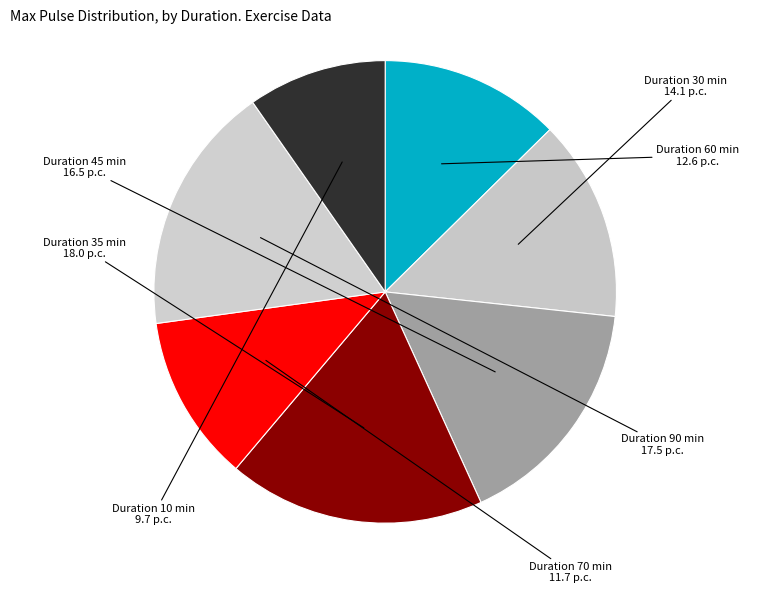

Approximately how many times larger is the value at Duration 10 compared to Duration 60?

0.8